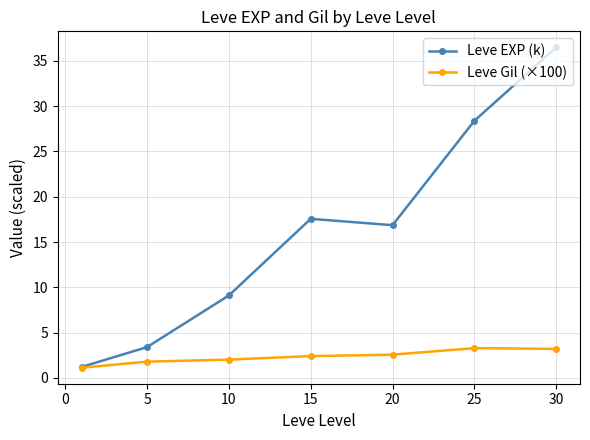

Which series has the largest total across all categories?

Leve EXP (k)